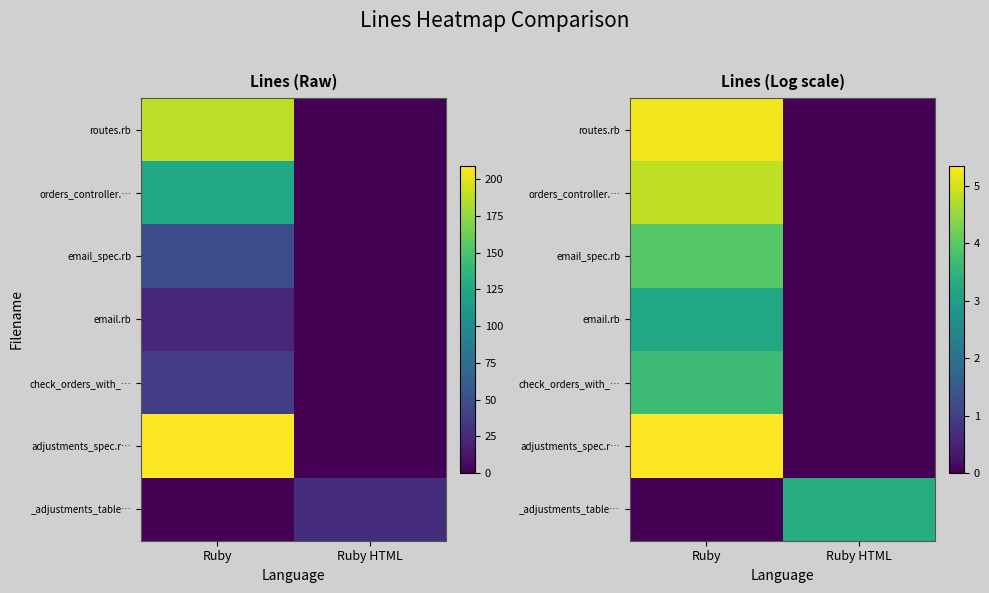

What is the maximum value for email.rb?

3.2